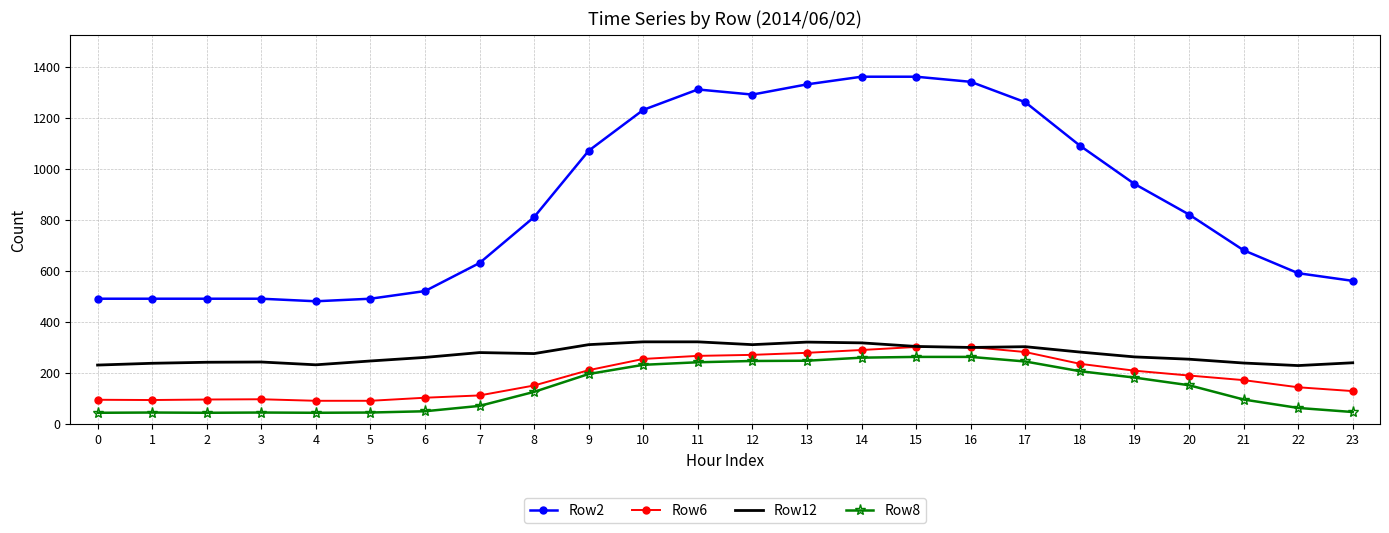

Which series has the largest total across all categories?

Row2